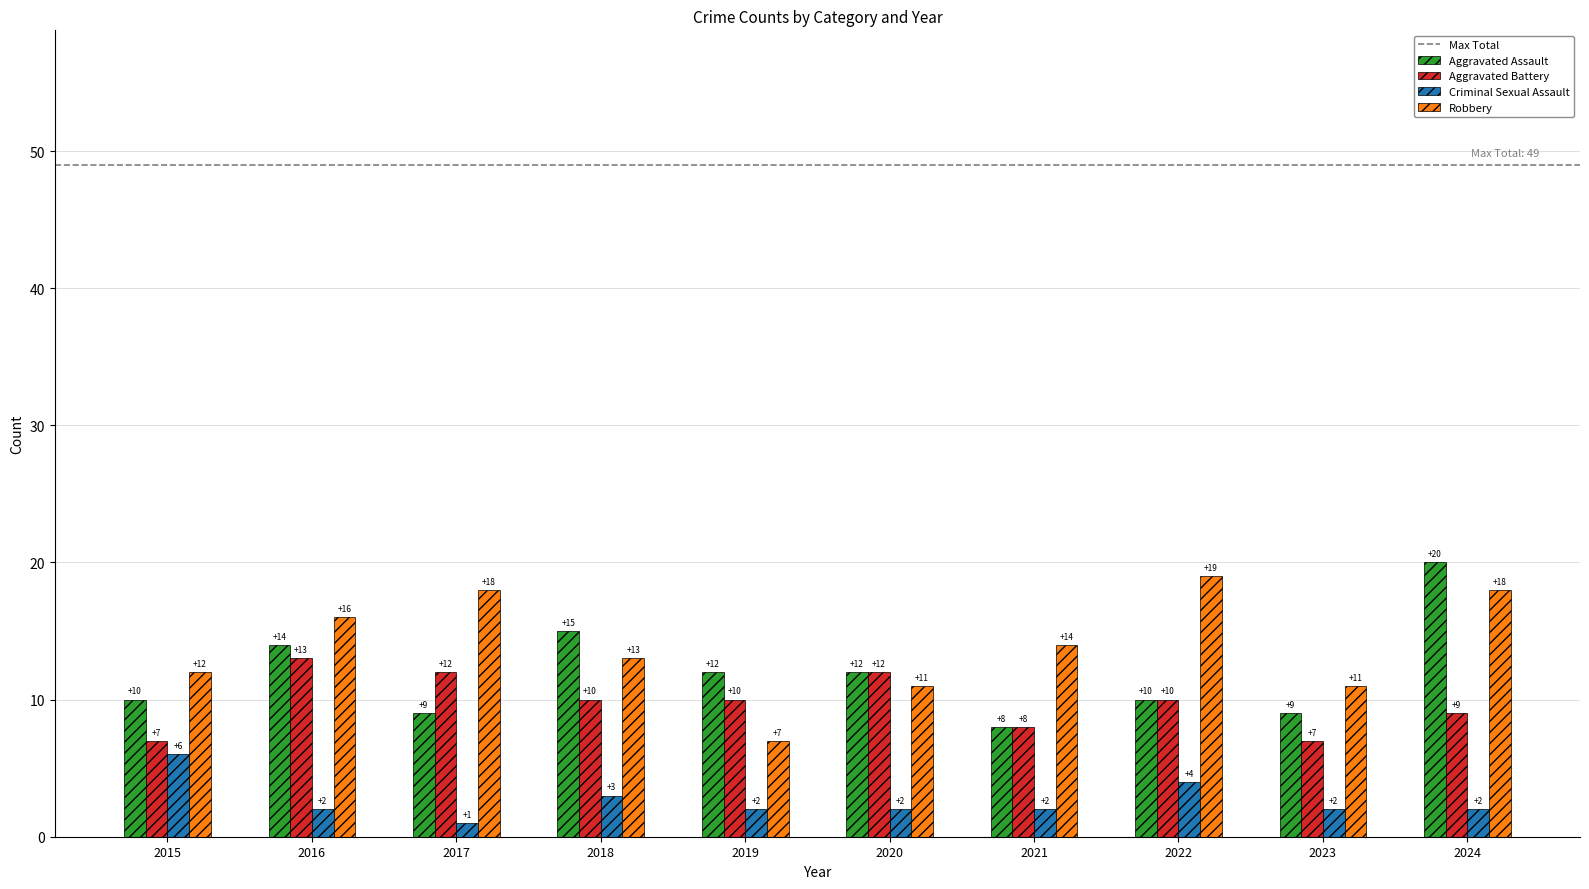

What is the minimum value shown in the chart?

1